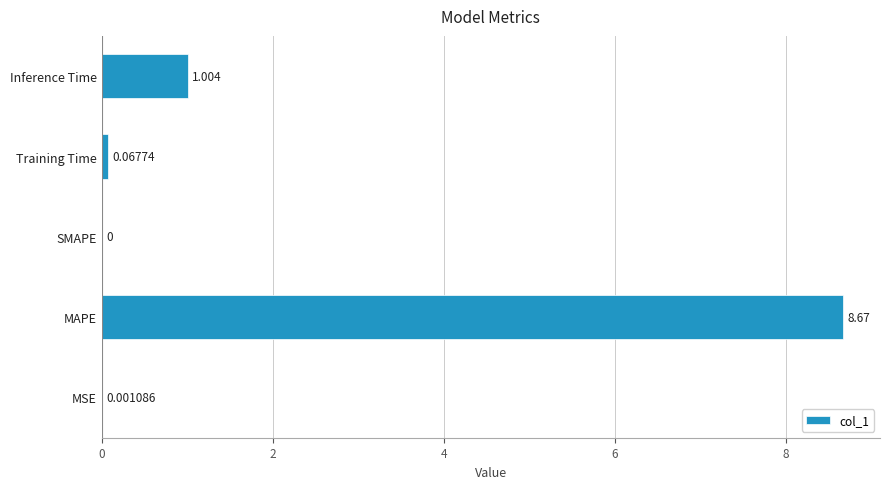

Where is the data nearest to the value 4?

Inference Time